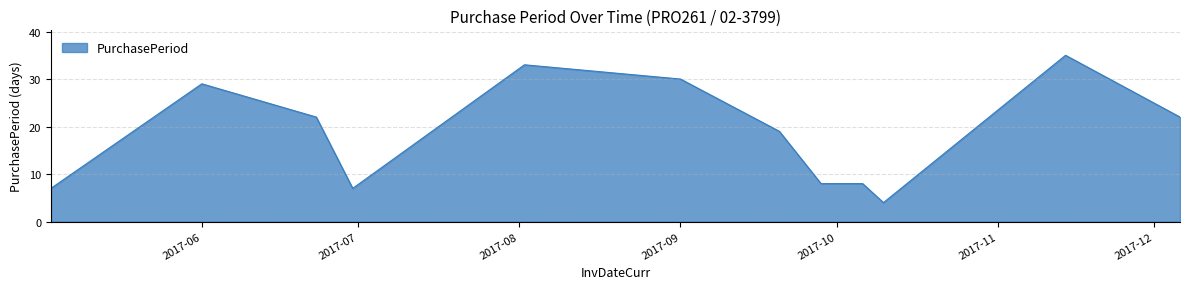

What is the maximum value shown in the chart?

35